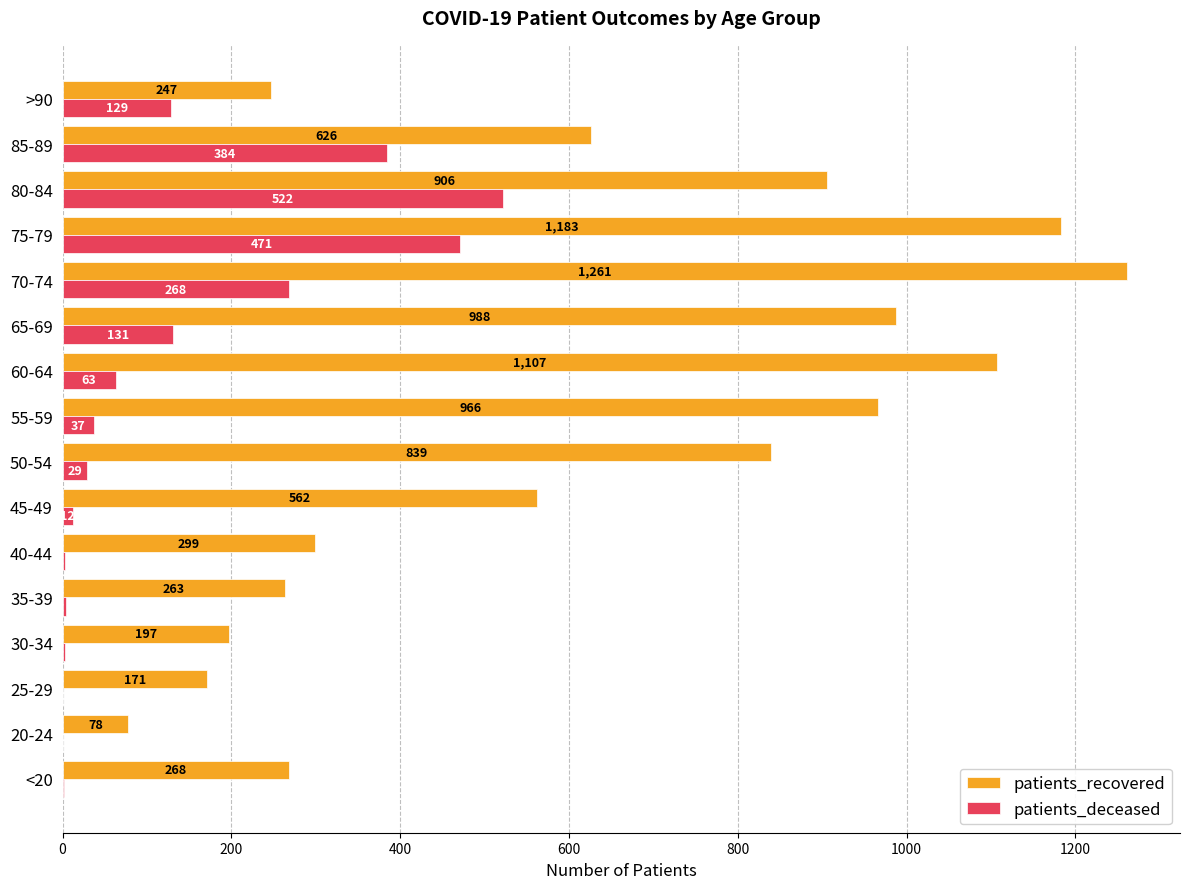

Is it true that patients_recovered equals 562 at 45-49?

True